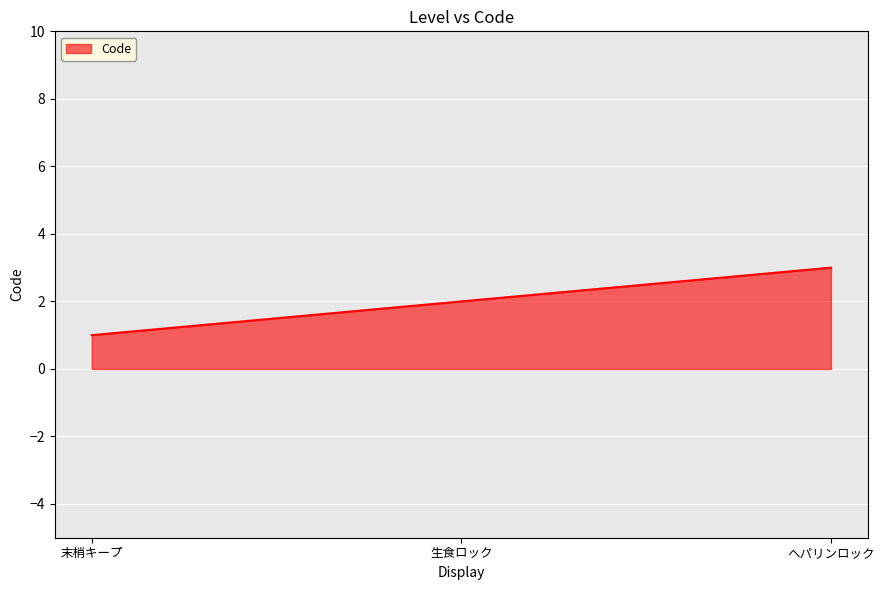

Rank the categories by value from lowest to highest.

末梢キープ, 生食ロック, ヘパリンロック